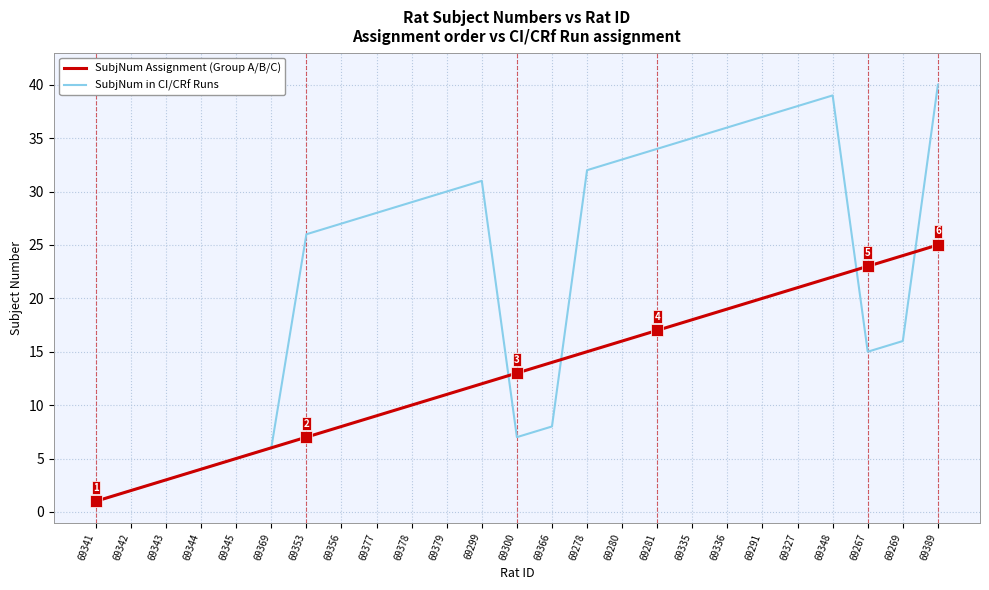

Reading right to left, list all the values displayed in this chart.

SubjNum Assignment (Group A/B/C): 25	24	23	22	21	20	19	18	17	16	15	14	13	12	11	10	9	8	7	6	5	4	3	2	1
SubjNum in CI/CRf Runs: 40	16	15	39	38	37	36	35	34	33	32	8	7	31	30	29	28	27	26	6	5	4	3	2	1